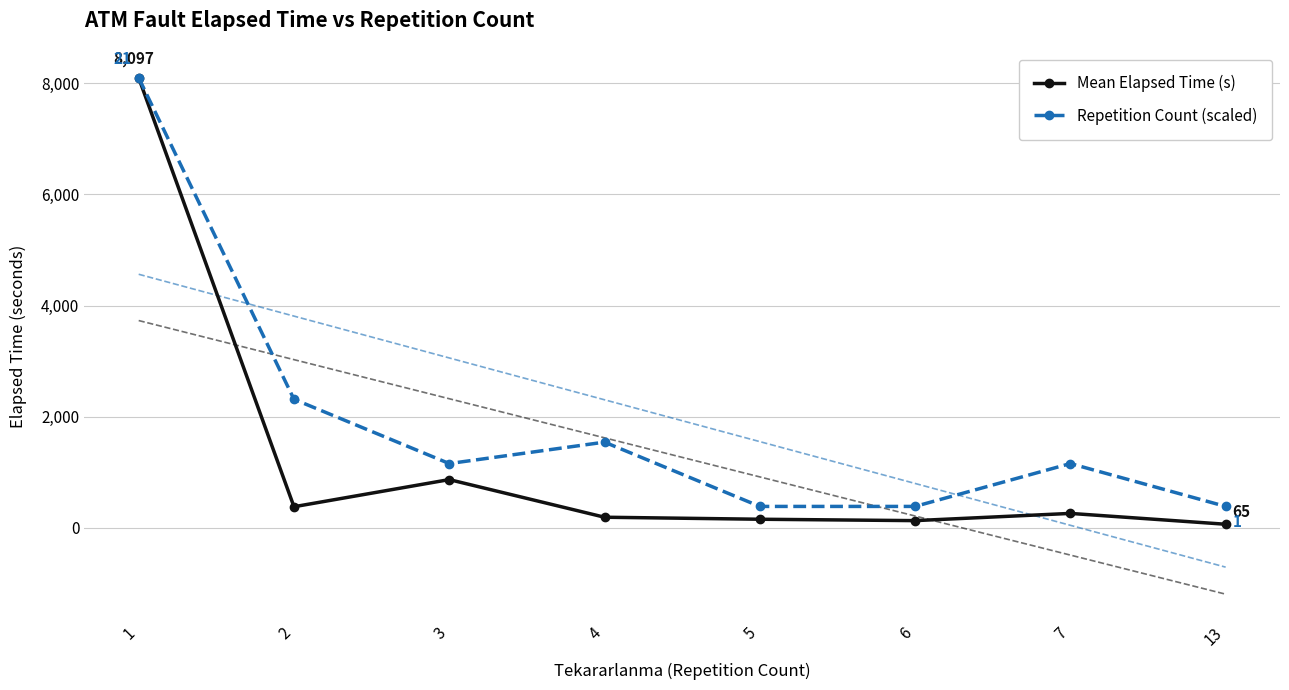

How many lines are shown in the chart?

2